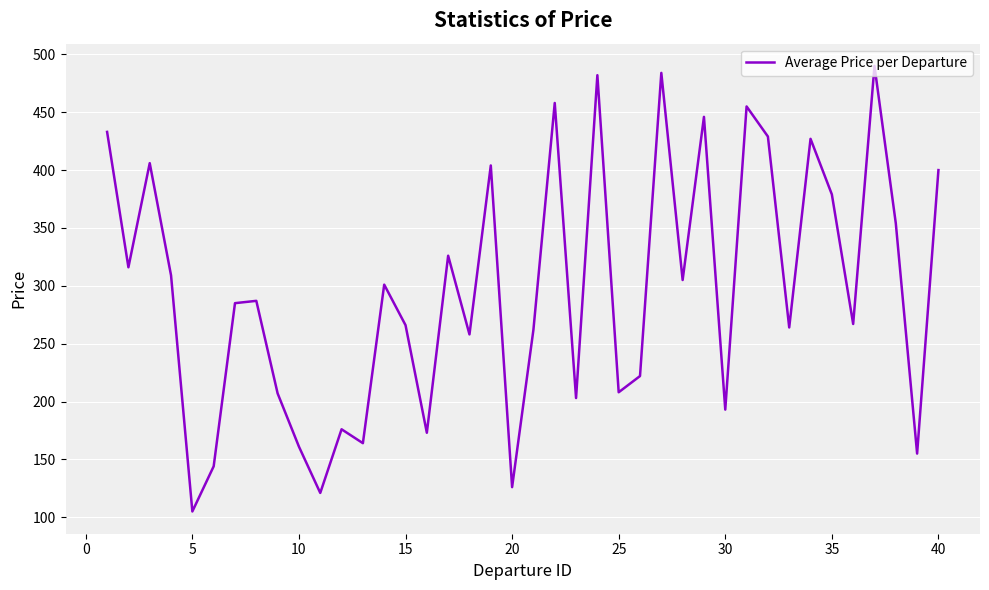

How many interior local valleys (lower than both neighbors) does the data have?

14